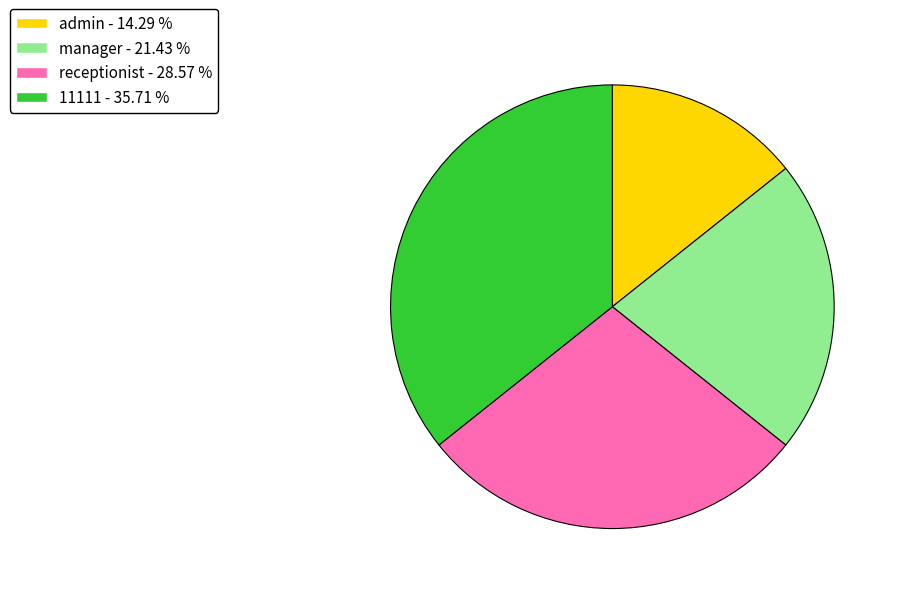

Is the sum of manager and admin greater than half?

No